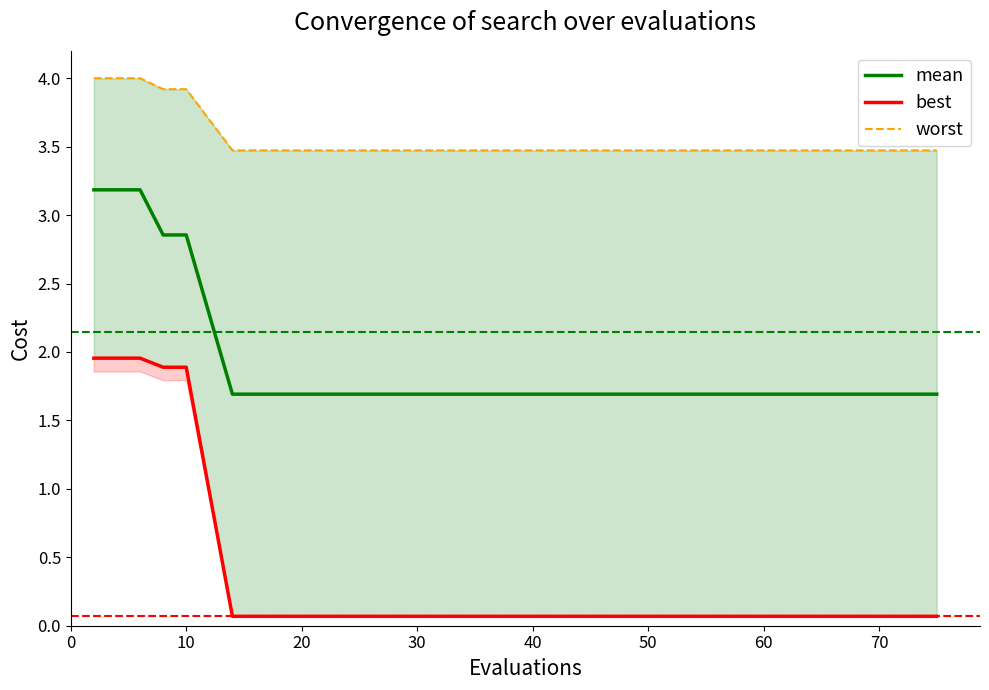

What is the average value of the best series?

0.7